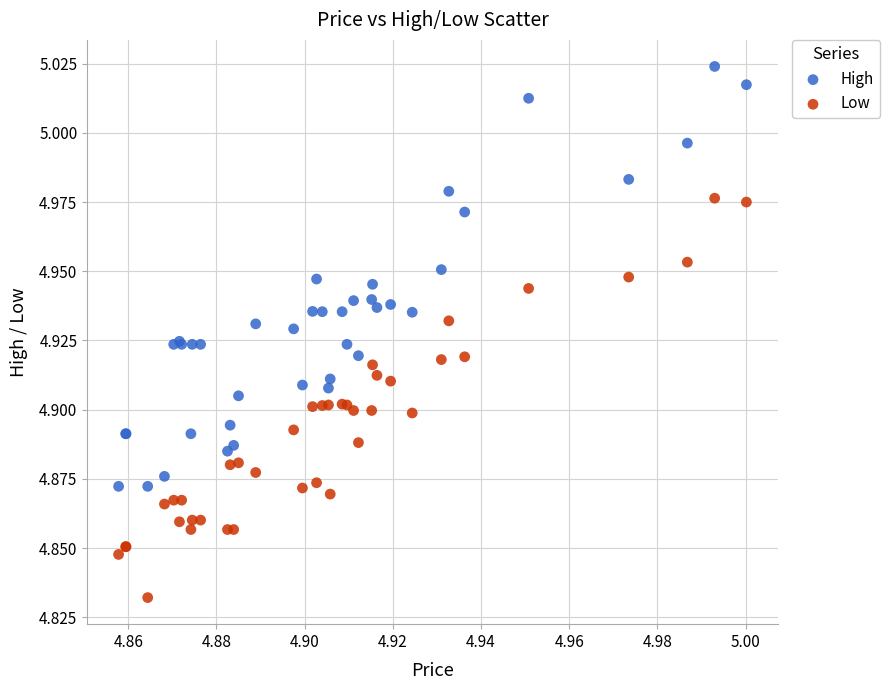

Which series has the widest spread of Y values?

High